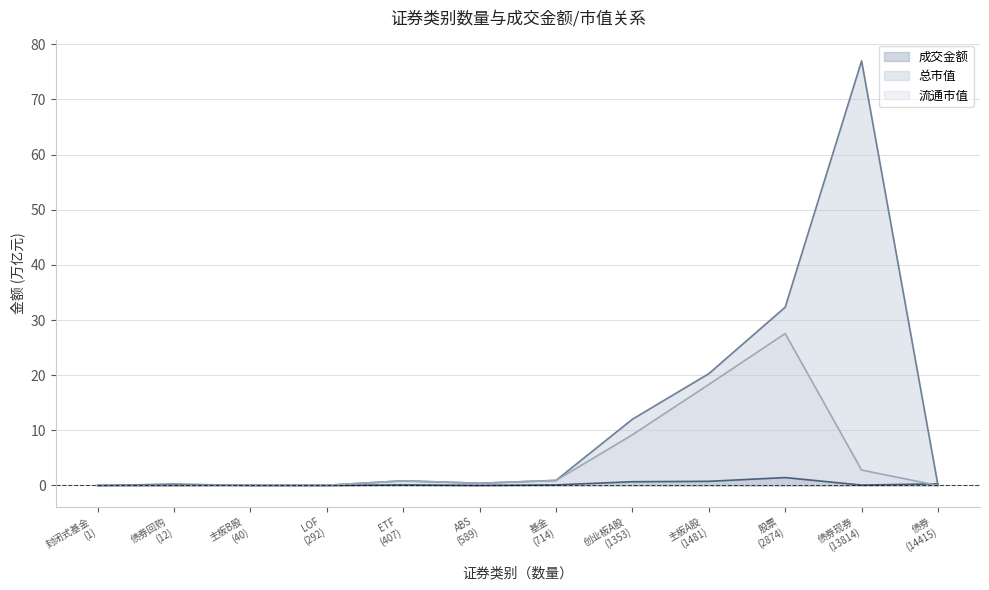

What position from the left is 债券回购
(12)?

2